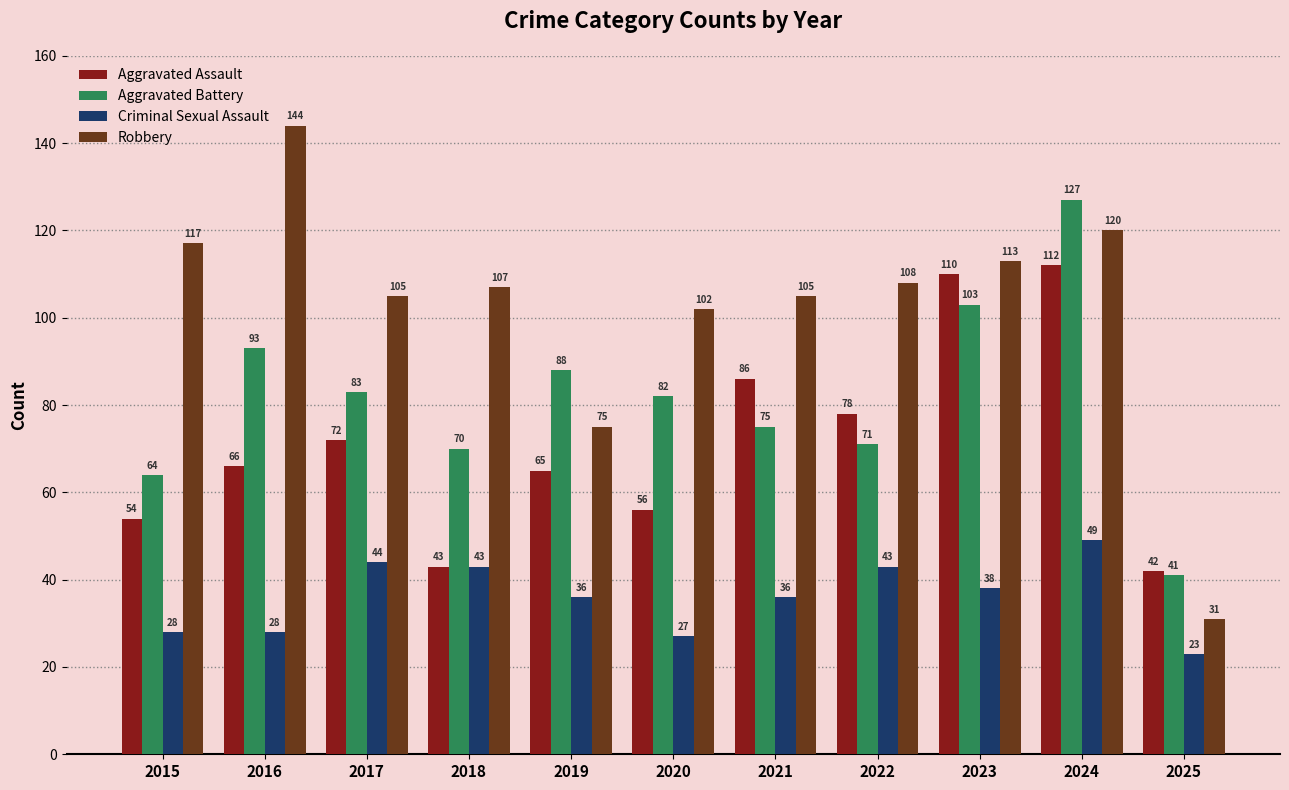

Reading left to right, transcribe all the data shown in this chart.

Aggravated Assault: 2015=54	2016=66	2017=72	2018=43	2019=65	2020=56	2021=86	2022=78	2023=110	2024=112	2025=42
Aggravated Battery: 2015=64	2016=93	2017=83	2018=70	2019=88	2020=82	2021=75	2022=71	2023=103	2024=127	2025=41
Criminal Sexual Assault: 2015=28	2016=28	2017=44	2018=43	2019=36	2020=27	2021=36	2022=43	2023=38	2024=49	2025=23
Robbery: 2015=117	2016=144	2017=105	2018=107	2019=75	2020=102	2021=105	2022=108	2023=113	2024=120	2025=31